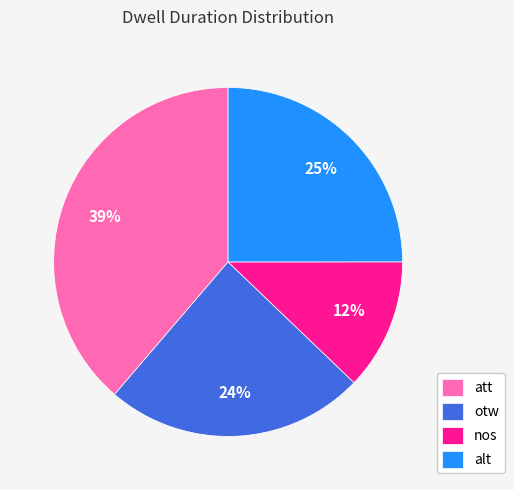

Approximately how many times larger is the value at otw compared to att?

0.6